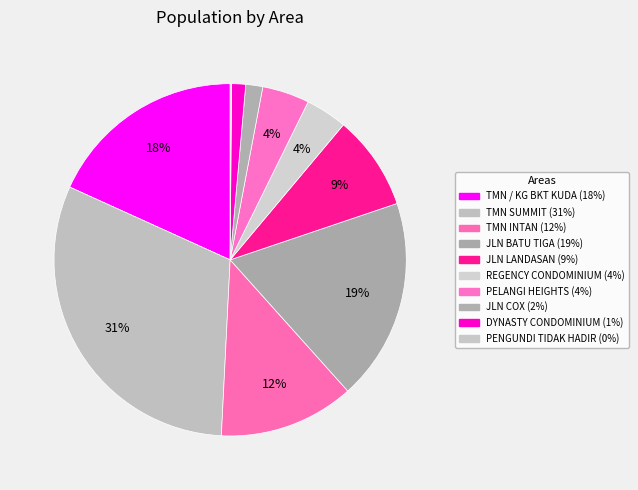

How many slices are in this pie chart?

10